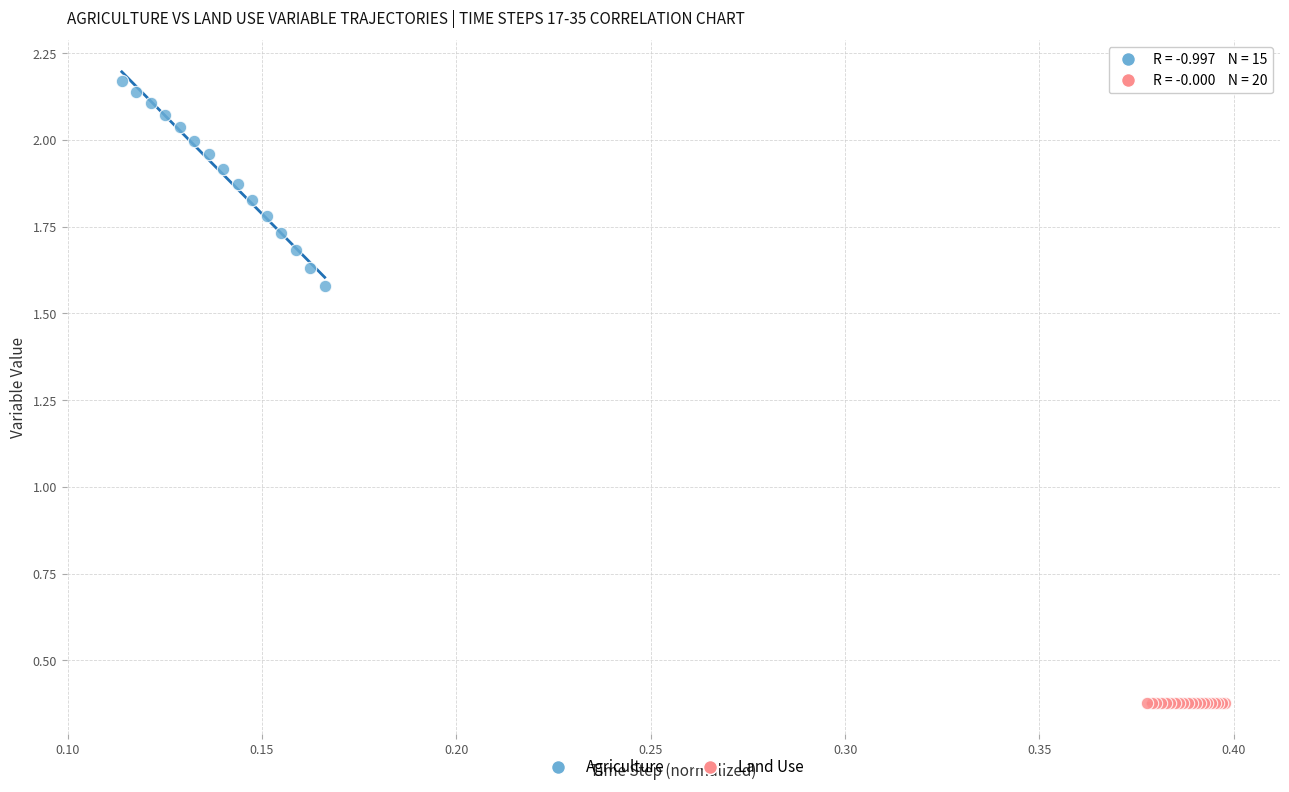

Which series reaches the maximum Y coordinate?

Agriculture